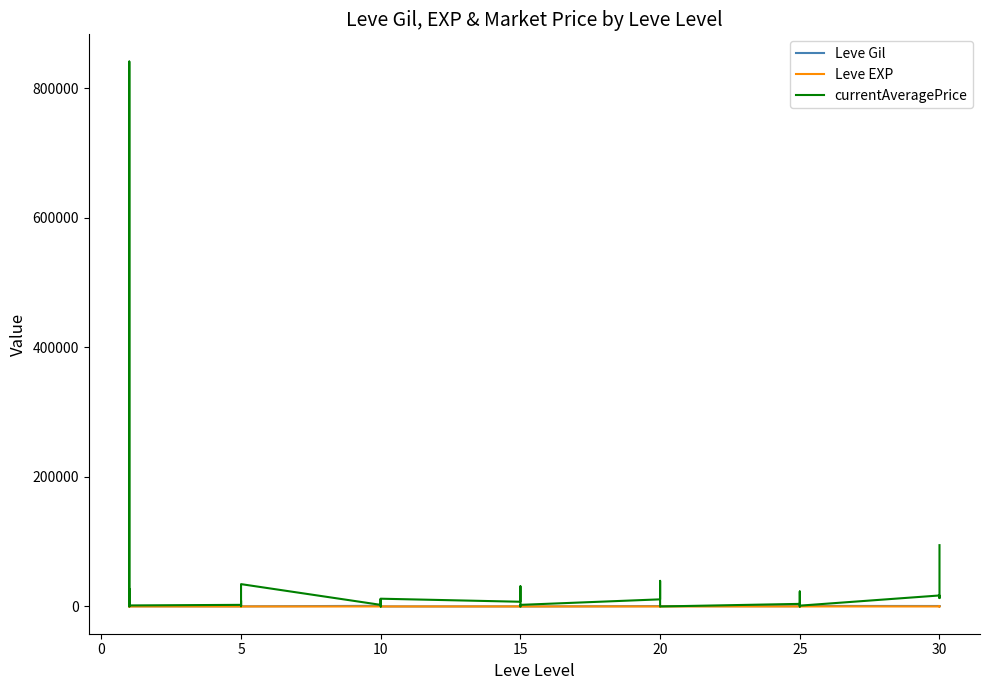

How many series are shown in this chart?

3